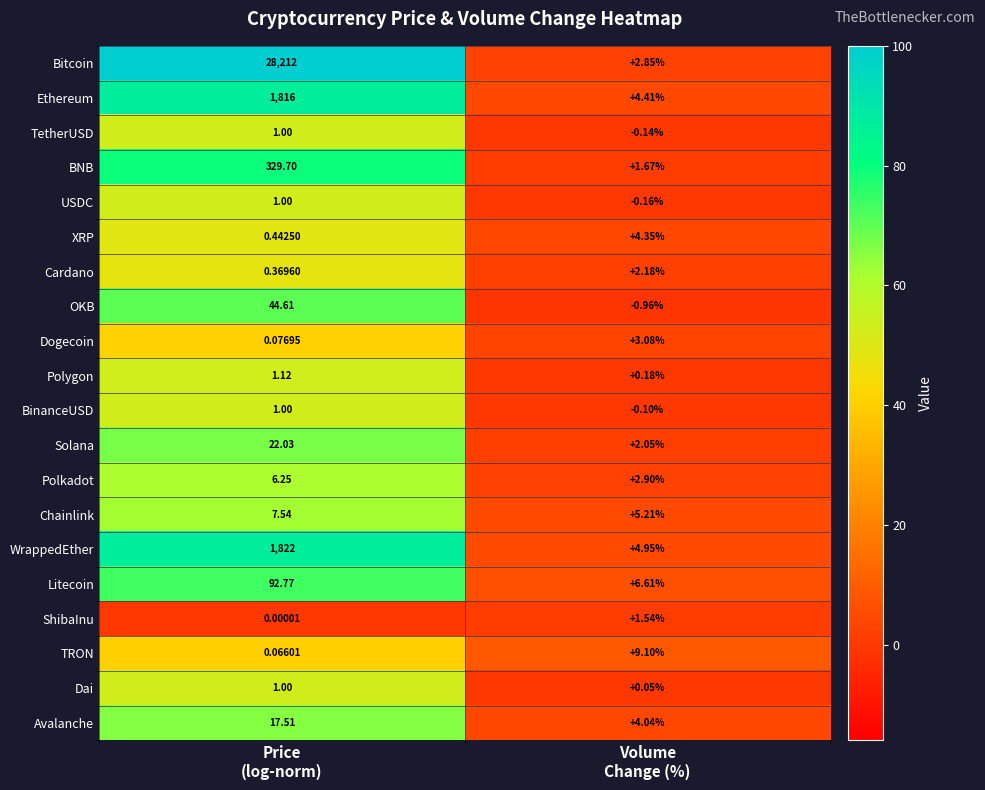

Which series has the largest total across all categories?

Bitcoin